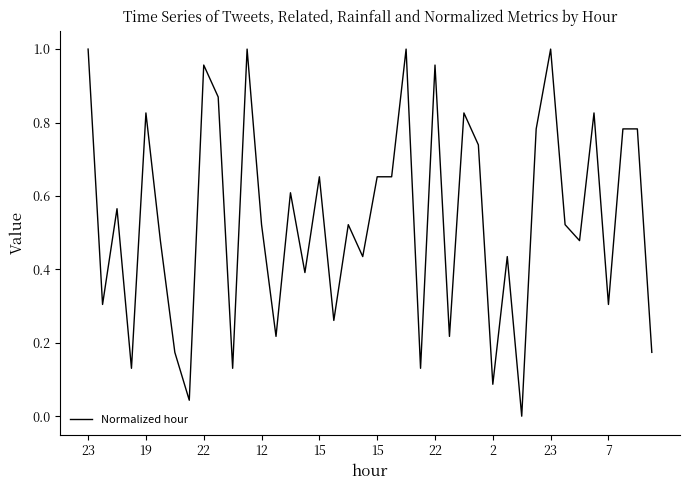

How many lines are shown in the chart?

1